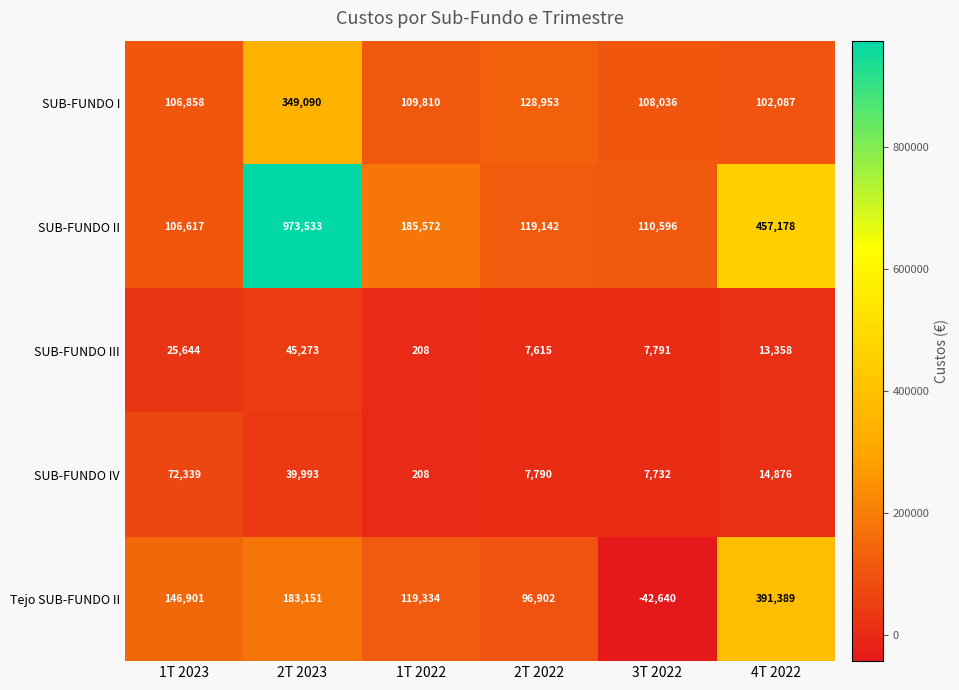

How many categories are shown in the chart?

6